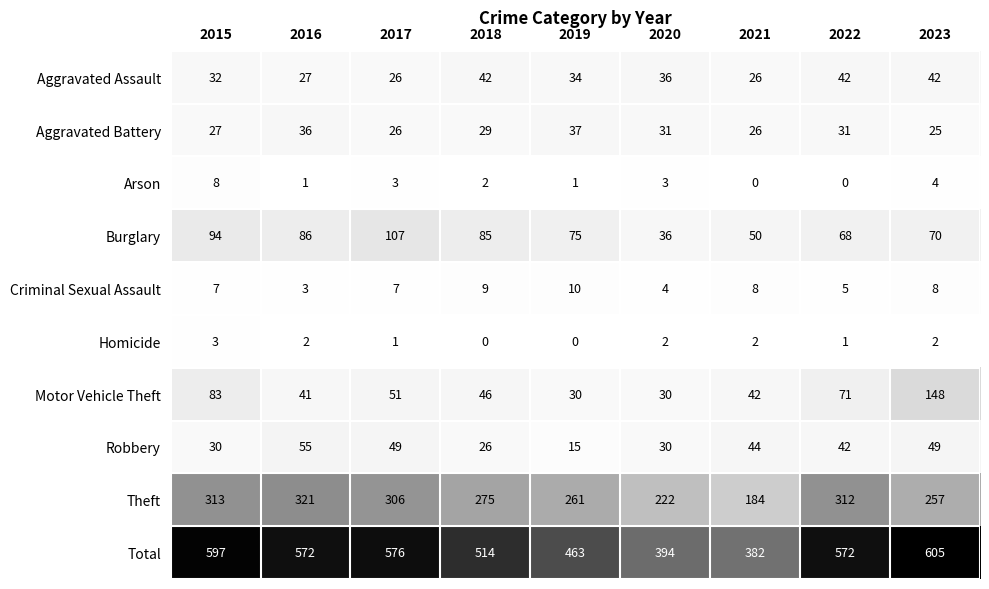

How many series are shown in this chart?

10